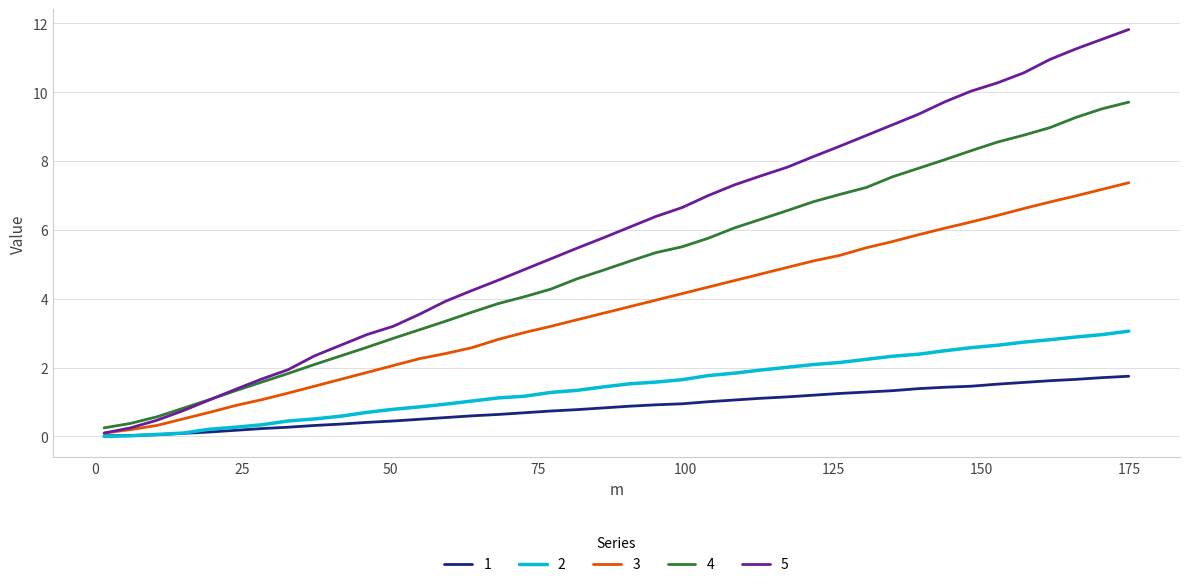

Which series has the widest spread of values?

5